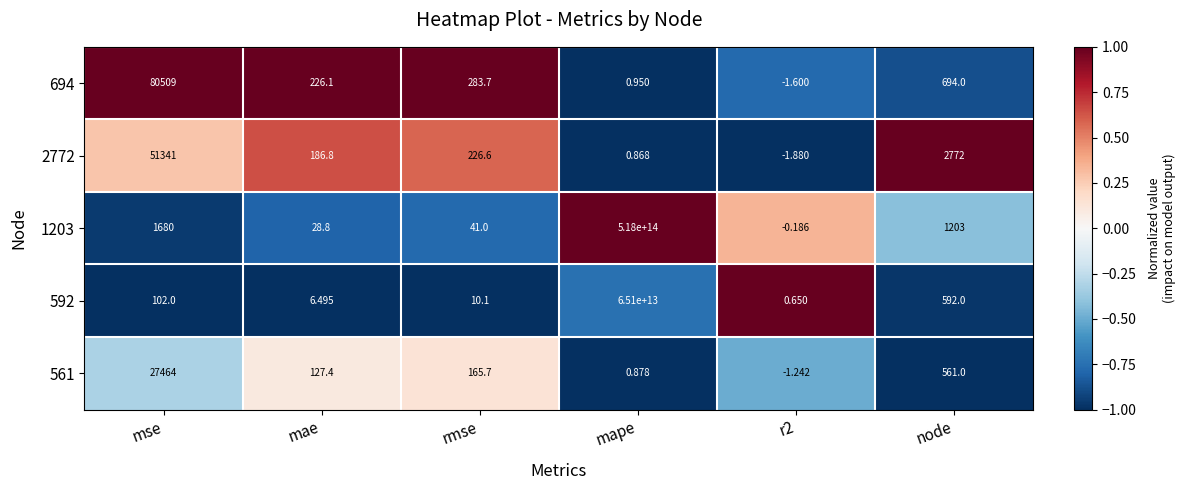

Where does the 1203 series first go above 1203?

mse